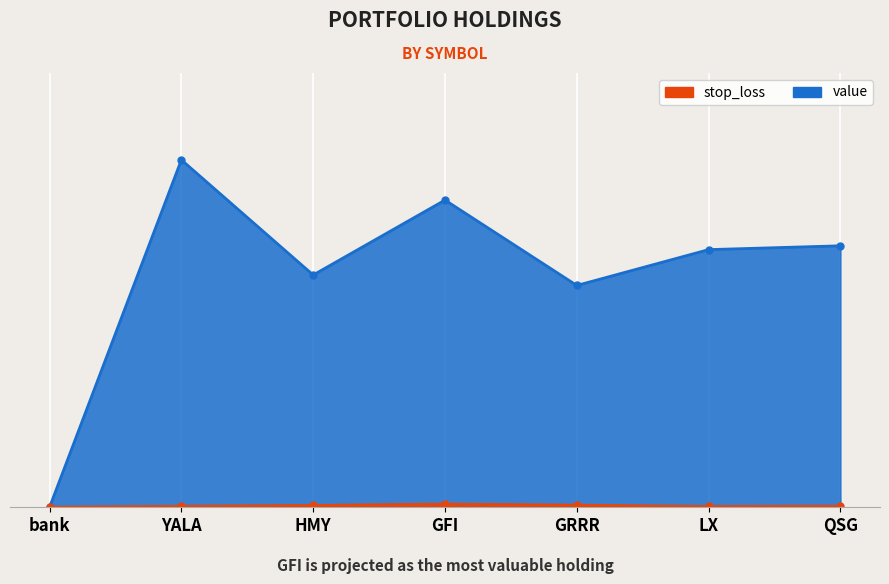

Is it true that value equals 2519.8 at YALA?

True